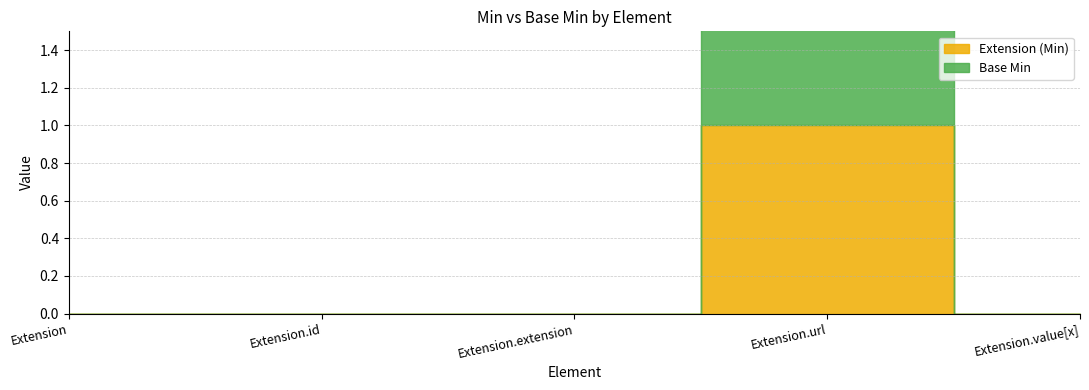

What is the label of the 1st point from the left?

Extension